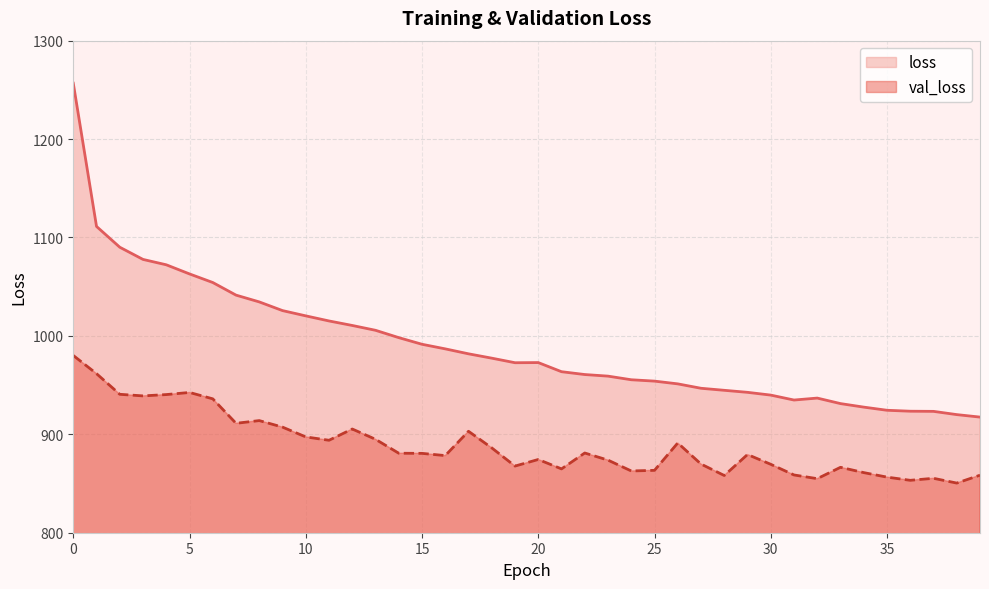

Reading left to right, what are all the values shown in this chart?

loss: 0=1256.8	1=1111.2	2=1090.1	3=1077.7	4=1072.2	5=1063.0	6=1054.2	7=1041.4	8=1034.5	9=1025.7	10=1020.4	11=1015.2	12=1010.6	13=1005.7	14=998.2	15=991.5	16=986.8	17=981.8	18=977.4	19=972.7	20=972.9	21=963.6	22=960.7	23=959.1	24=955.4	25=954.0	26=951.3	27=946.8	28=944.7	29=942.7	30=939.8	31=934.8	32=936.8	33=931.2	34=927.6	35=924.4	36=923.5	37=923.3	38=920.0	39=917.5
val_loss: 0=980.1	1=961.6	2=940.6	3=939.0	4=940.4	5=942.5	6=936.0	7=911.2	8=913.9	9=907.3	10=897.4	11=893.9	12=905.4	13=894.9	14=880.8	15=880.6	16=878.4	17=903.1	18=886.2	19=867.7	20=874.4	21=864.9	22=881.0	23=873.8	24=862.8	25=863.4	26=891.2	27=869.8	28=858.1	29=879.5	30=869.5	31=858.7	32=854.9	33=866.5	34=861.1	35=856.5	36=853.2	37=855.3	38=850.4	39=858.4